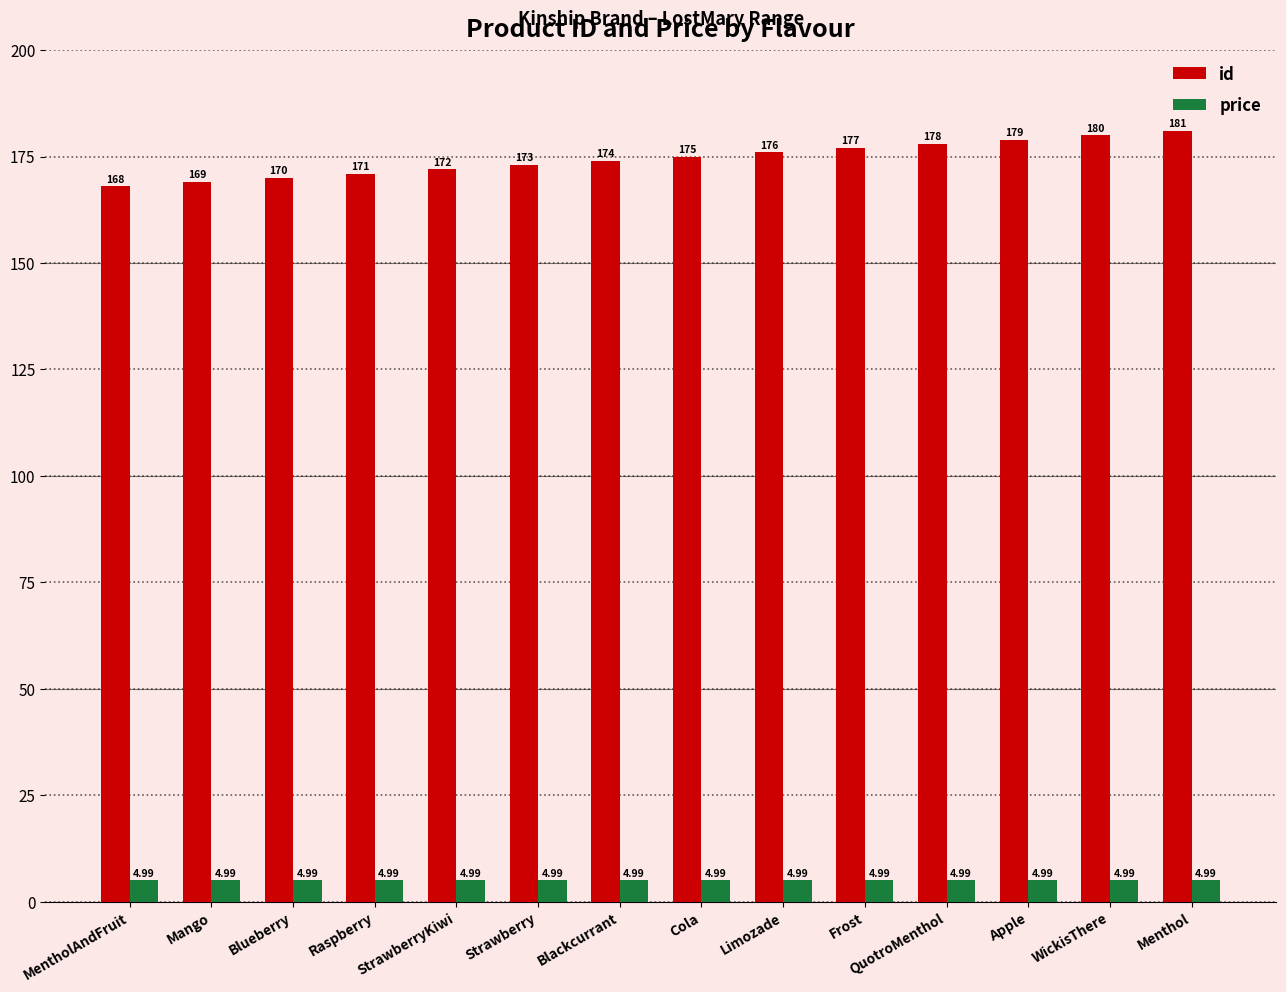

Which series has the widest spread of values?

id